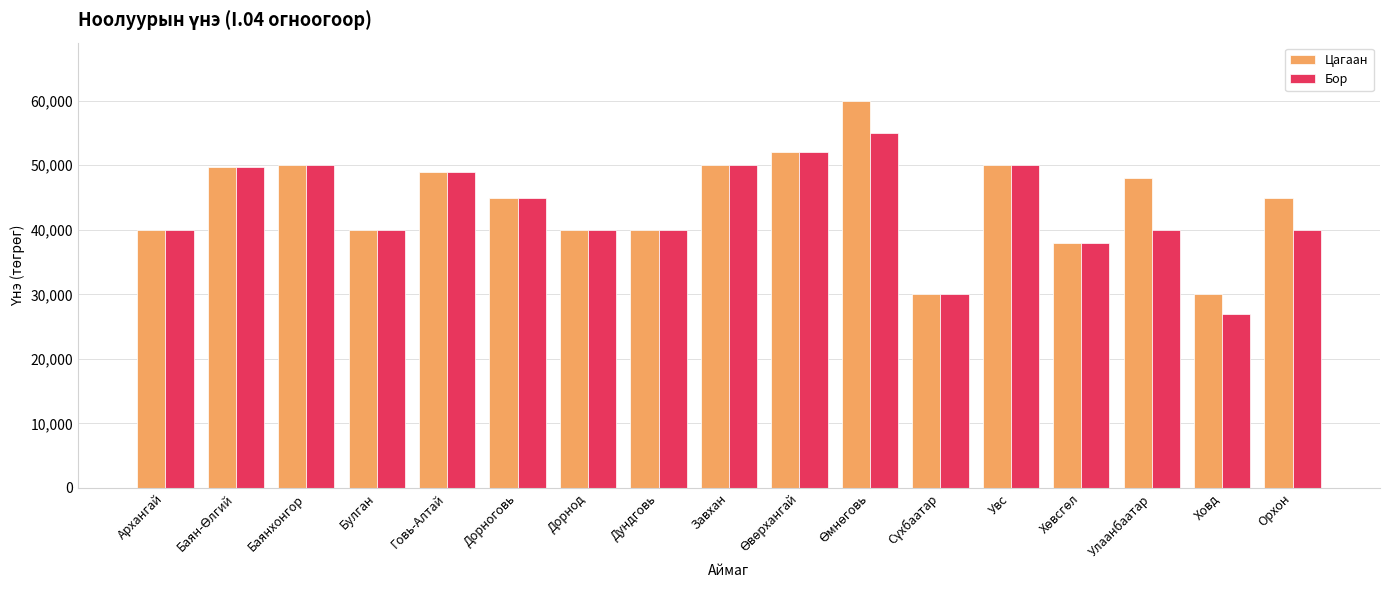

What is the difference between the Цагаан values at Дорнод and Дорноговь?

5000